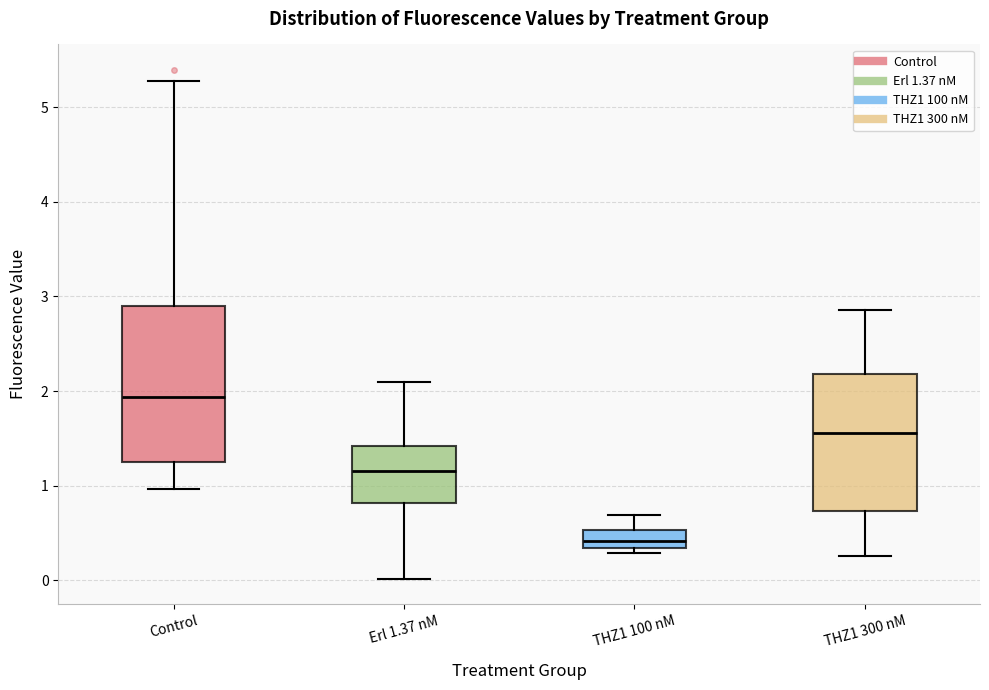

Which box's median line is the highest?

Control